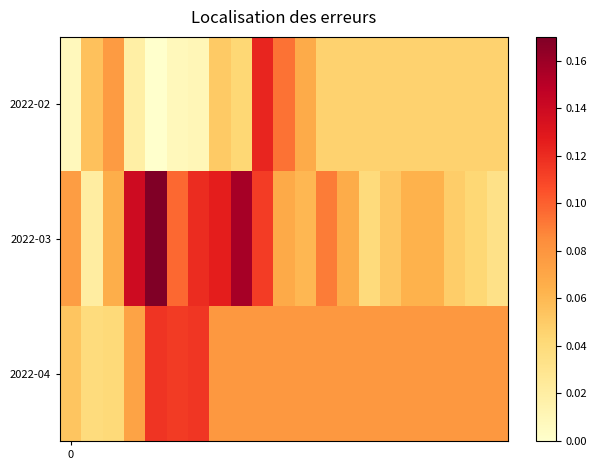

Count the number of data series in this chart.

3